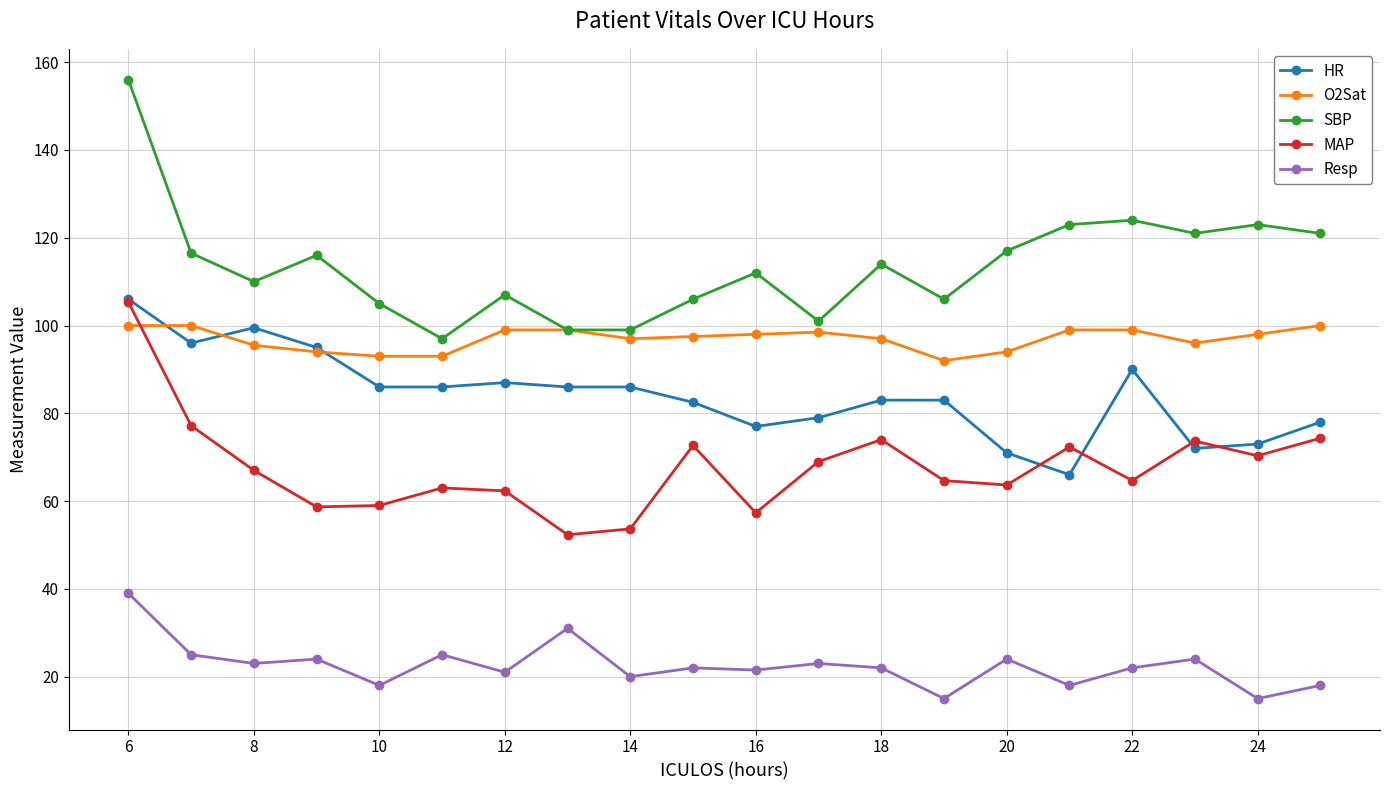

Which series has the widest spread of values?

SBP